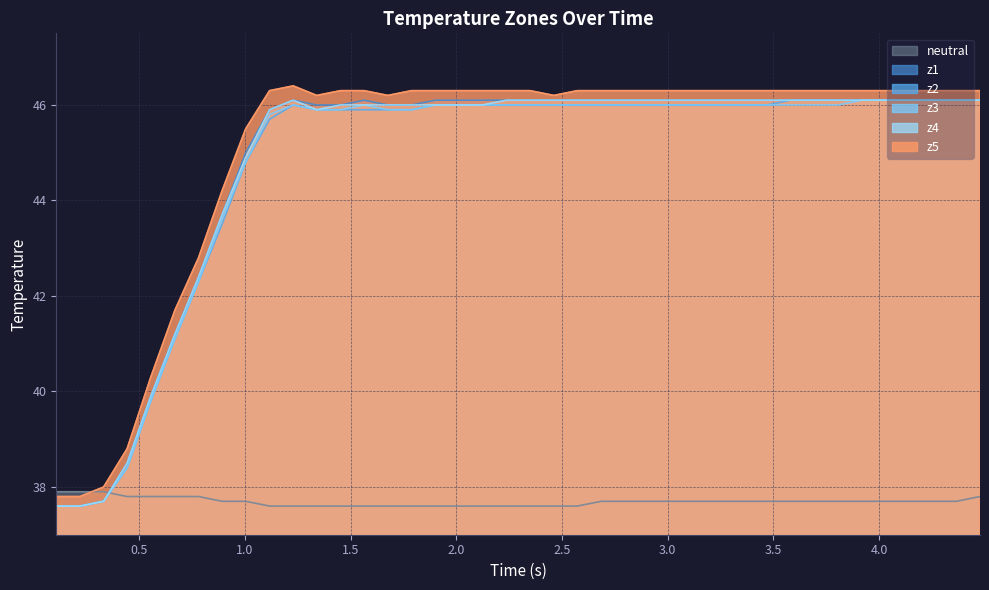

Which series has the largest total across all categories?

z5